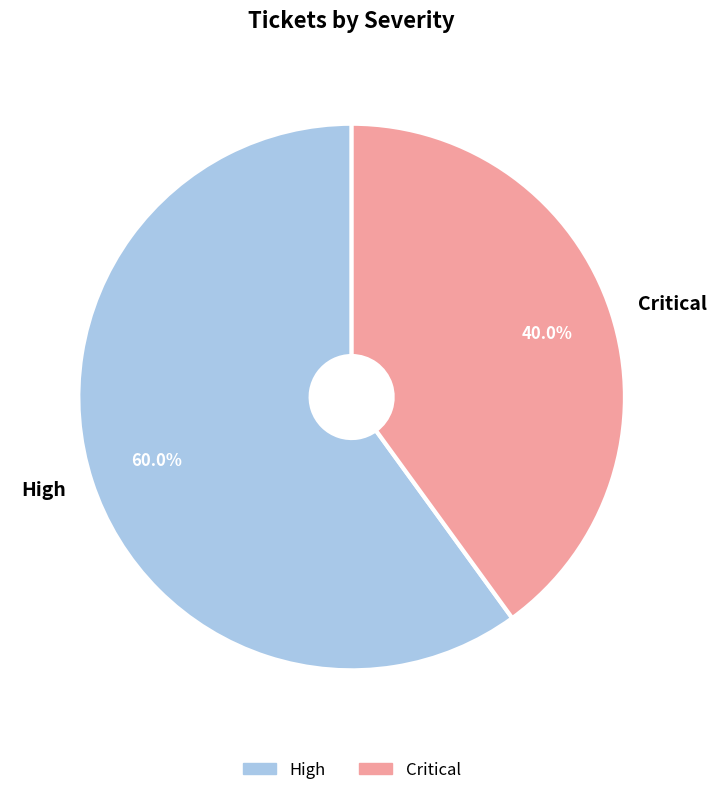

To the nearest percent, what is the difference between the largest and smallest slice percentages?

20%